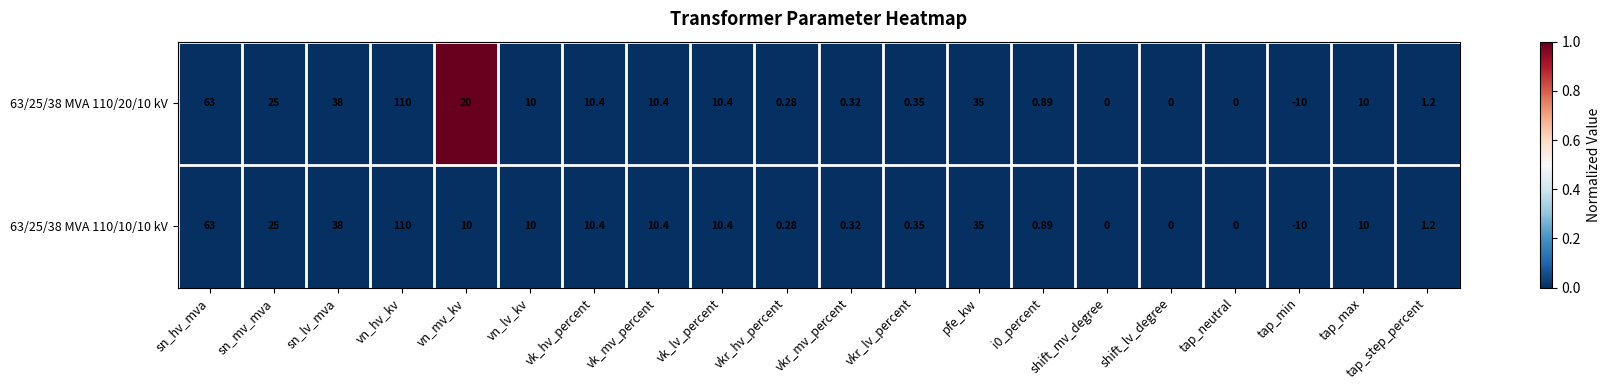

Where does the 63/25/38 MVA 110/10/10 kV series first go above 10?

sn_hv_mva